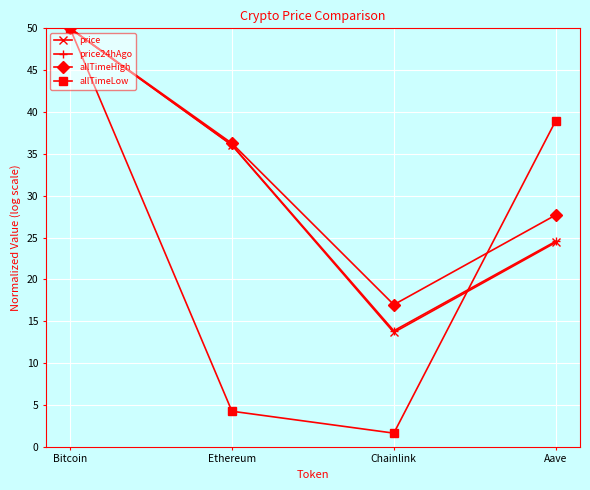

What position from the right is Chainlink?

2